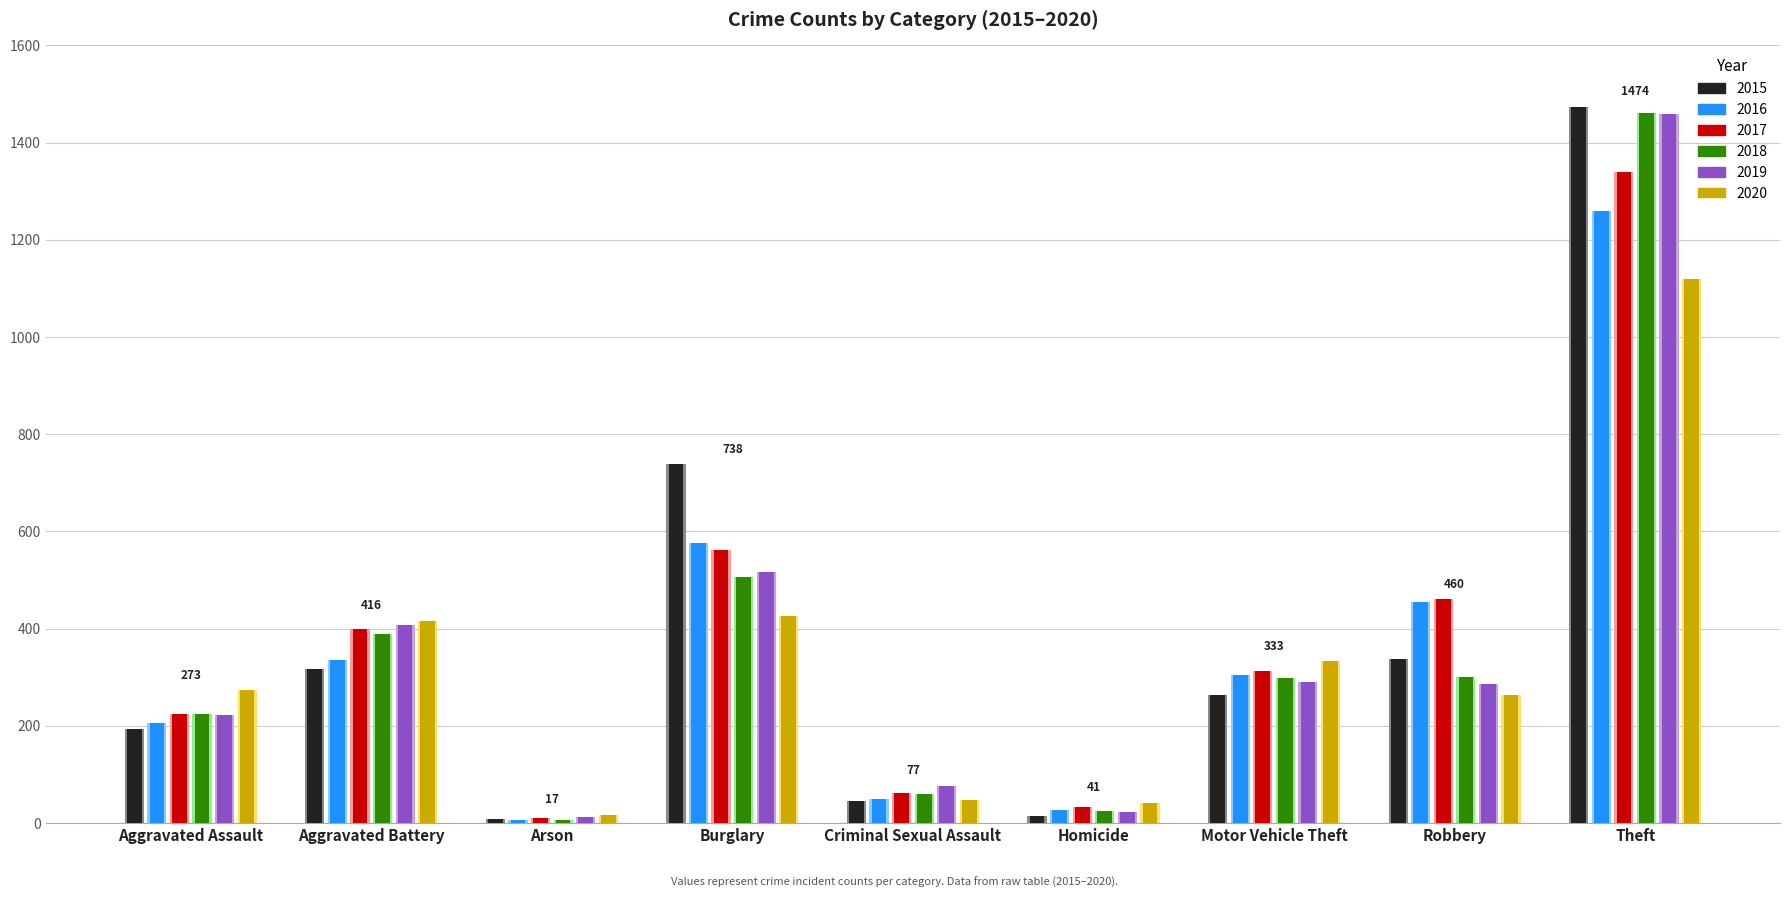

Reading left to right, list all the values displayed in this chart.

2015: Aggravated Assault=194	Aggravated Battery=316	Arson=9	Burglary=738	Criminal Sexual Assault=46	Homicide=15	Motor Vehicle Theft=263	Robbery=337	Theft=1474
2016: Aggravated Assault=206	Aggravated Battery=336	Arson=7	Burglary=576	Criminal Sexual Assault=50	Homicide=26	Motor Vehicle Theft=304	Robbery=454	Theft=1259
2017: Aggravated Assault=225	Aggravated Battery=400	Arson=10	Burglary=562	Criminal Sexual Assault=62	Homicide=33	Motor Vehicle Theft=312	Robbery=460	Theft=1339
2018: Aggravated Assault=225	Aggravated Battery=389	Arson=7	Burglary=506	Criminal Sexual Assault=60	Homicide=25	Motor Vehicle Theft=298	Robbery=301	Theft=1461
2019: Aggravated Assault=223	Aggravated Battery=407	Arson=12	Burglary=517	Criminal Sexual Assault=77	Homicide=22	Motor Vehicle Theft=290	Robbery=287	Theft=1459
2020: Aggravated Assault=273	Aggravated Battery=416	Arson=17	Burglary=425	Criminal Sexual Assault=48	Homicide=41	Motor Vehicle Theft=333	Robbery=263	Theft=1120